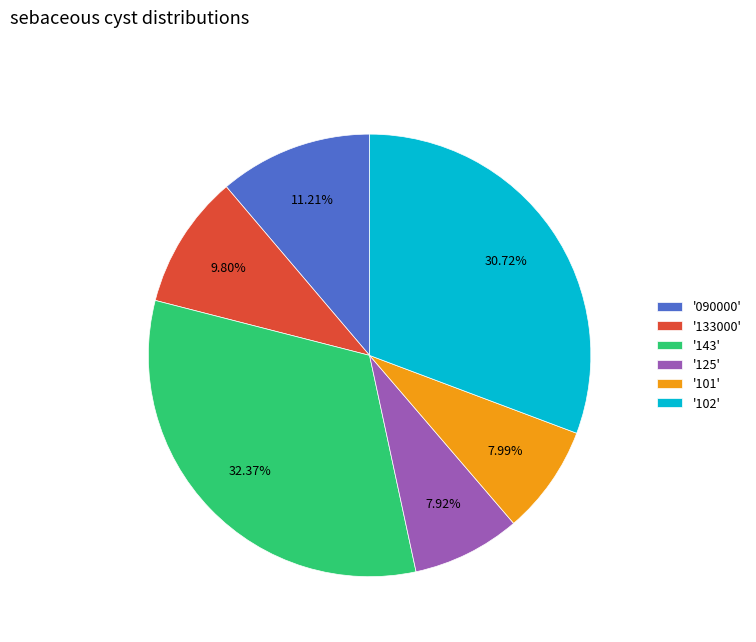

Do '133000' and '102' together represent more than half of the pie?

No